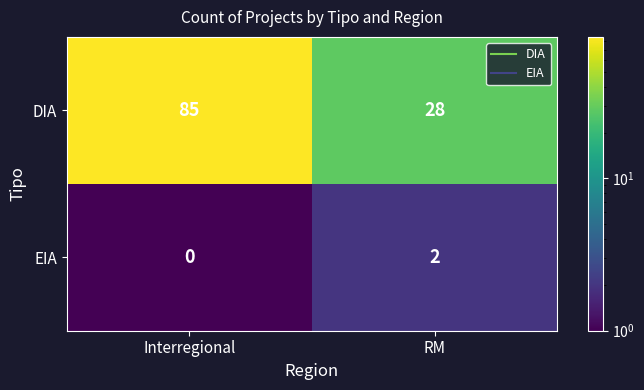

Rank the series by their maximum value, from lowest to highest.

EIA, DIA